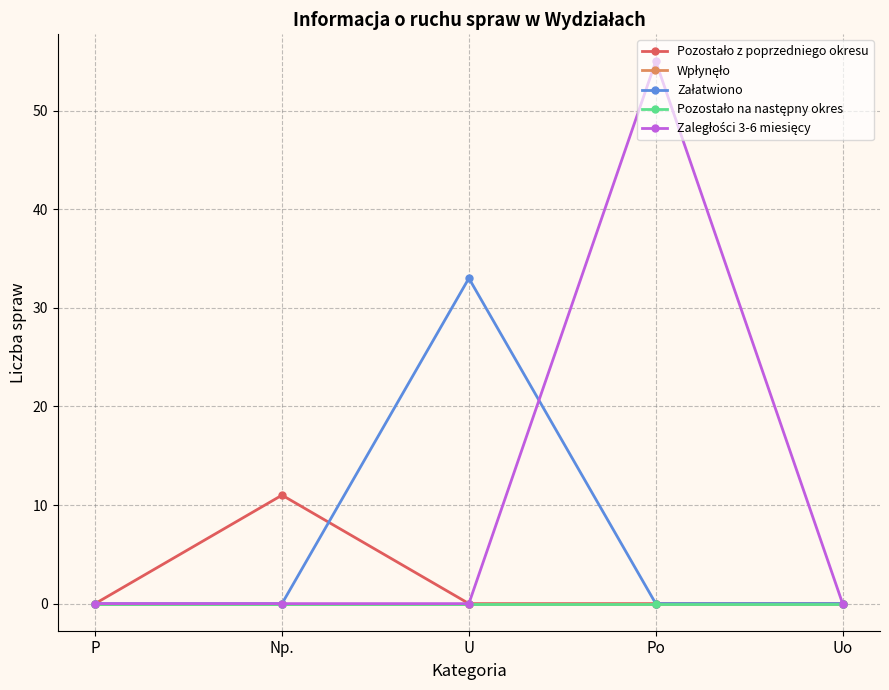

Is this an area chart (filled region under the line)?

No